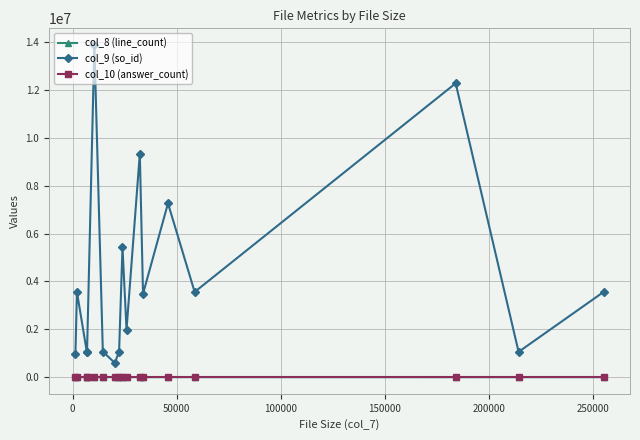

Which series has the largest total across all categories?

col_9 (so_id)